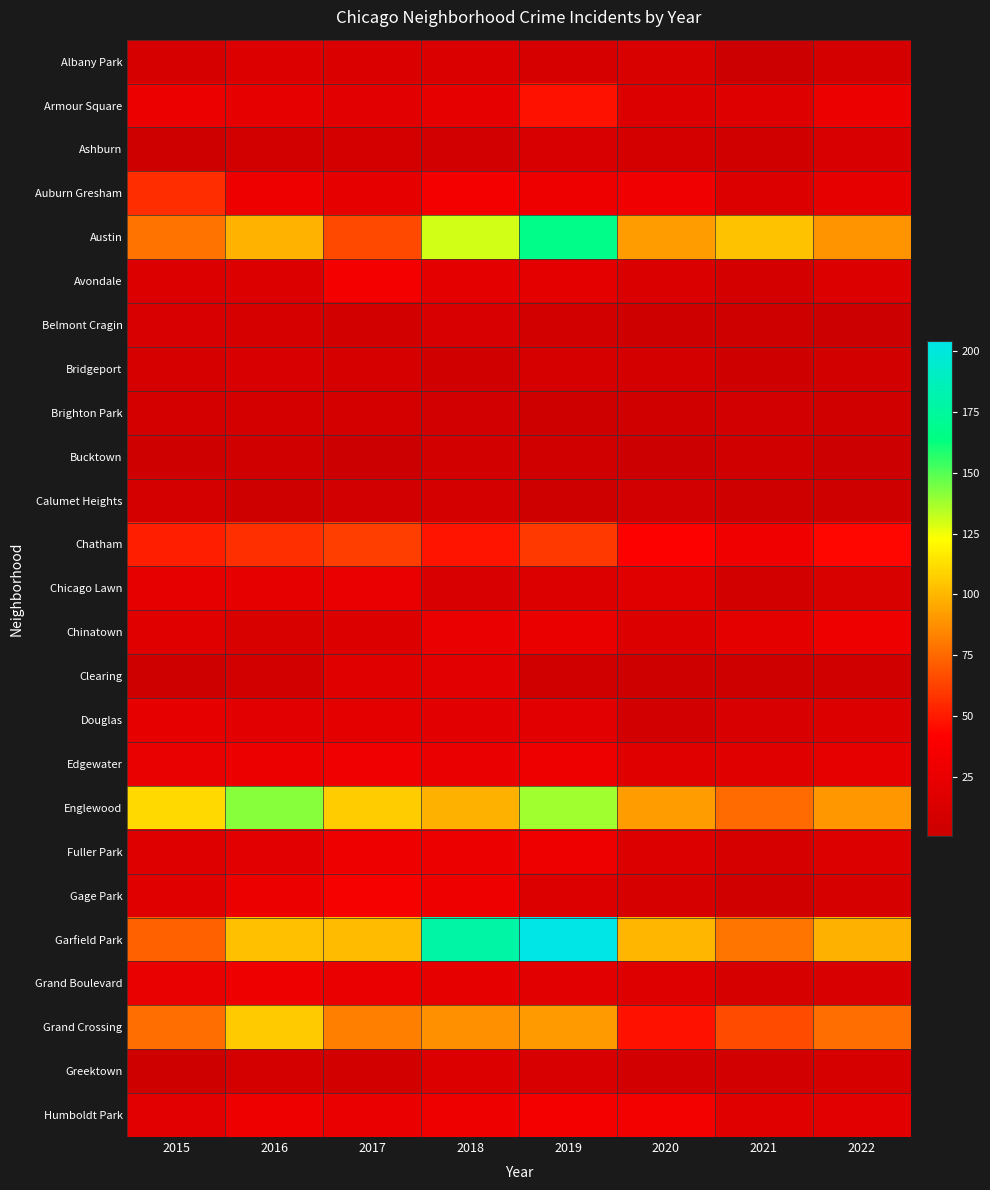

Which has a higher value, 2020 or 2015?

2020